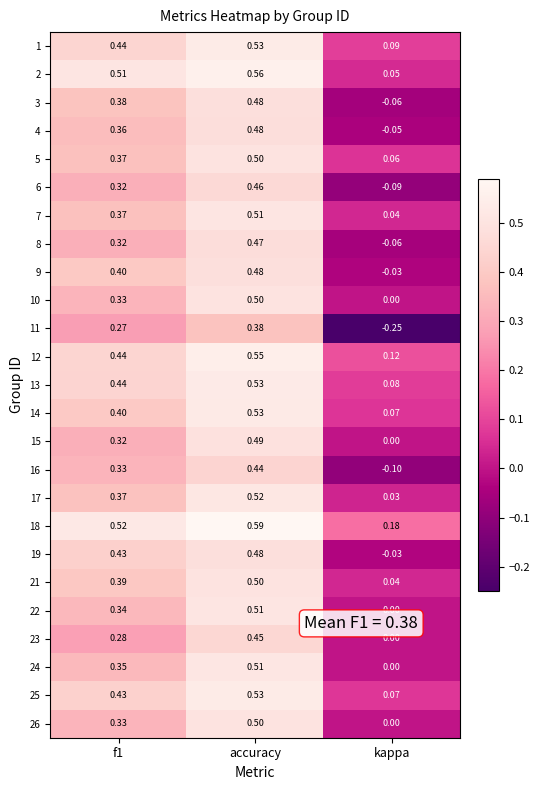

At which label is 25 closest to 0?

kappa